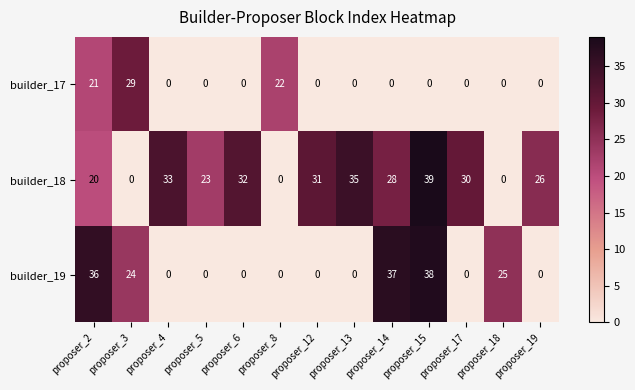

Rank the series by their average value, from highest to lowest.

builder_18, builder_19, builder_17